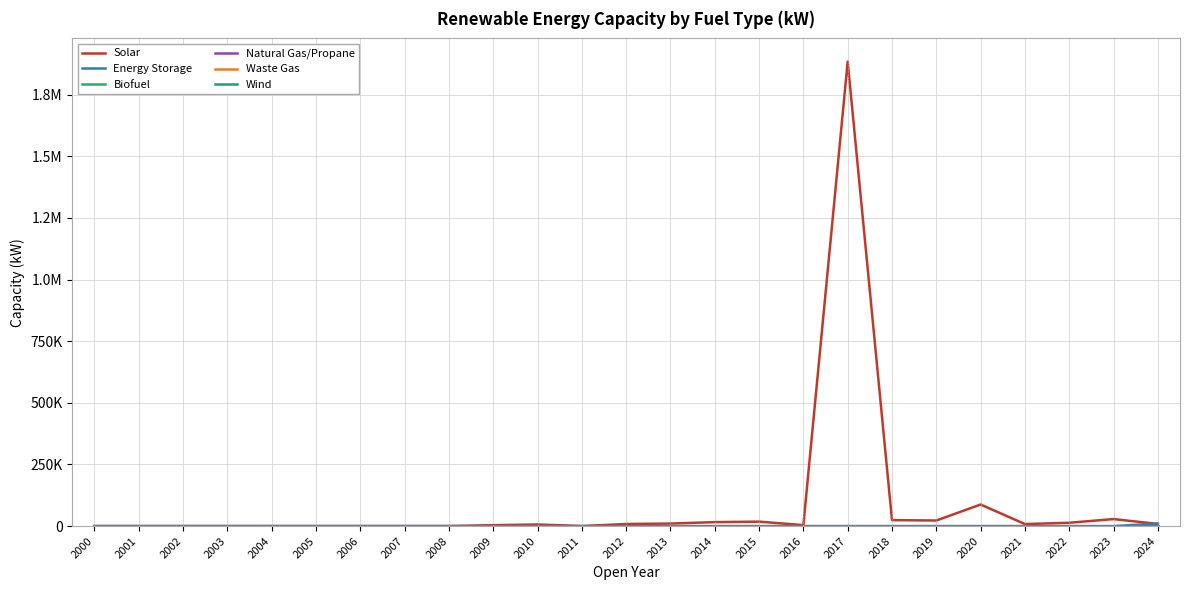

Is this an area chart (filled region under the line)?

No